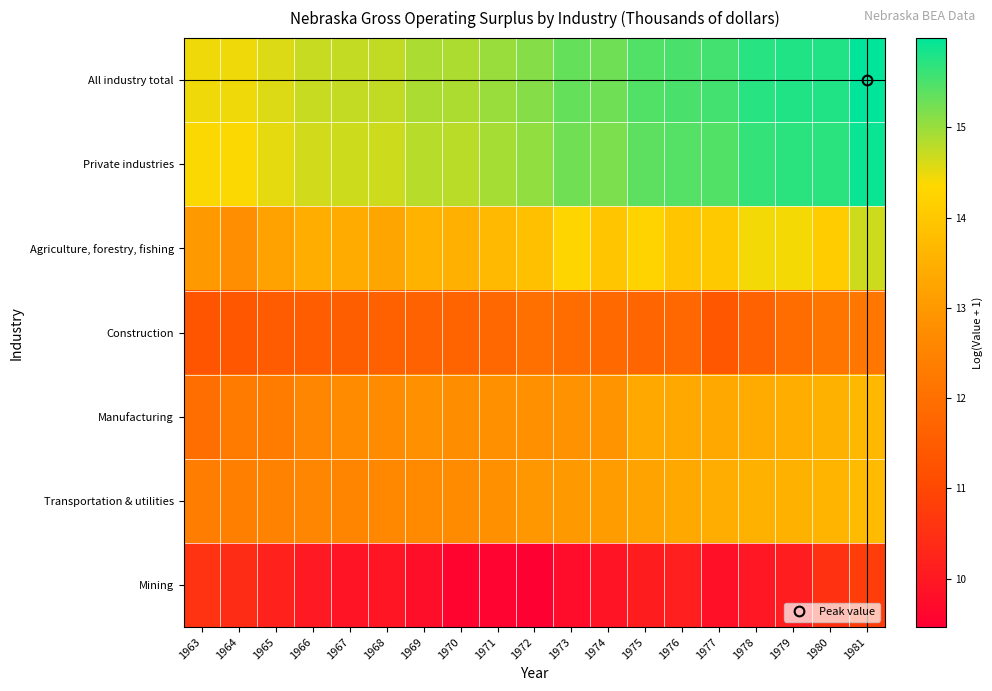

Reading left to right, extract all data points from this chart.

All industry total: 1963=14.4	1964=14.5	1965=14.6	1966=14.7	1967=14.7	1968=14.7	1969=14.9	1970=14.9	1971=15.0	1972=15.1	1973=15.3	1974=15.3	1975=15.5	1976=15.5	1977=15.5	1978=15.7	1979=15.8	1980=15.8	1981=16.0
Private industries: 1963=14.4	1964=14.4	1965=14.5	1966=14.6	1967=14.7	1968=14.7	1969=14.8	1970=14.8	1971=14.9	1972=15.1	1973=15.3	1974=15.2	1975=15.4	1976=15.4	1977=15.5	1978=15.7	1979=15.7	1980=15.7	1981=15.9
Agriculture, forestry, fishing: 1963=13.0	1964=12.8	1965=13.2	1966=13.4	1967=13.4	1968=13.3	1969=13.6	1970=13.5	1971=13.7	1972=13.8	1973=14.3	1974=14.0	1975=14.2	1976=14.0	1977=14.0	1978=14.4	1979=14.4	1980=14.1	1981=14.7
Construction: 1963=11.3	1964=11.4	1965=11.5	1966=11.5	1967=11.6	1968=11.6	1969=11.7	1970=11.7	1971=11.8	1972=12.0	1973=11.9	1974=11.8	1975=11.7	1976=11.8	1977=11.4	1978=11.7	1979=11.9	1980=12.1	1981=12.2
Manufacturing: 1963=12.0	1964=12.3	1965=12.3	1966=12.6	1967=12.7	1968=12.7	1969=12.8	1970=12.8	1971=12.8	1972=12.8	1973=12.9	1974=12.9	1975=13.3	1976=13.4	1977=13.4	1978=13.4	1979=13.4	1980=13.5	1981=13.7
Transportation & utilities: 1963=12.4	1964=12.4	1965=12.5	1966=12.6	1967=12.5	1968=12.6	1969=12.7	1970=12.7	1971=12.8	1972=13.0	1973=13.0	1974=13.1	1975=13.2	1976=13.4	1977=13.4	1978=13.5	1979=13.5	1980=13.6	1981=13.7
Mining: 1963=10.6	1964=10.4	1965=10.2	1966=10.0	1967=9.9	1968=9.9	1969=9.8	1970=9.6	1971=9.6	1972=9.5	1973=9.7	1974=9.9	1975=10.1	1976=10.1	1977=9.8	1978=10.0	1979=10.1	1980=10.5	1981=10.8